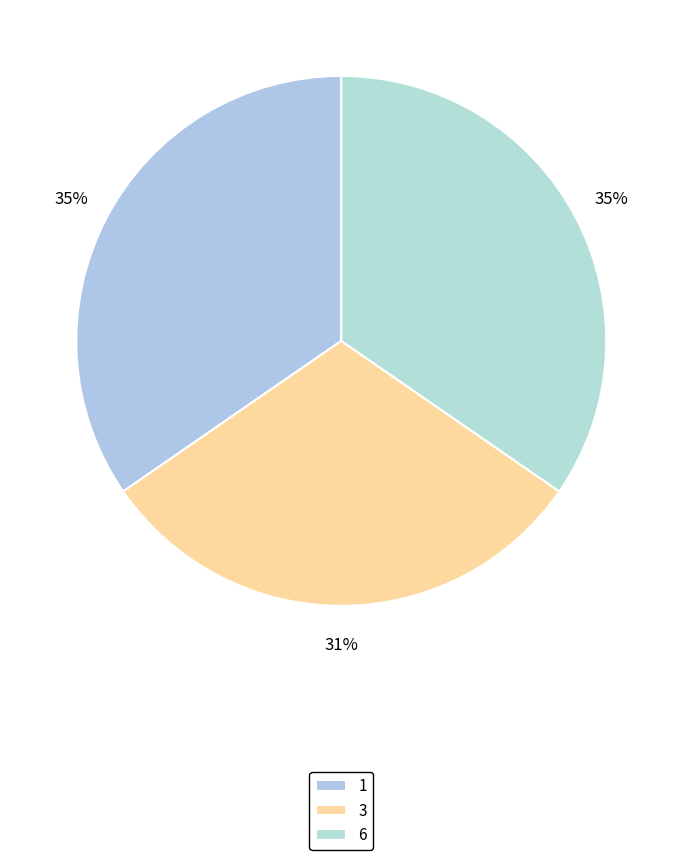

What percentage is the 1 slice, to the nearest percent?

35%